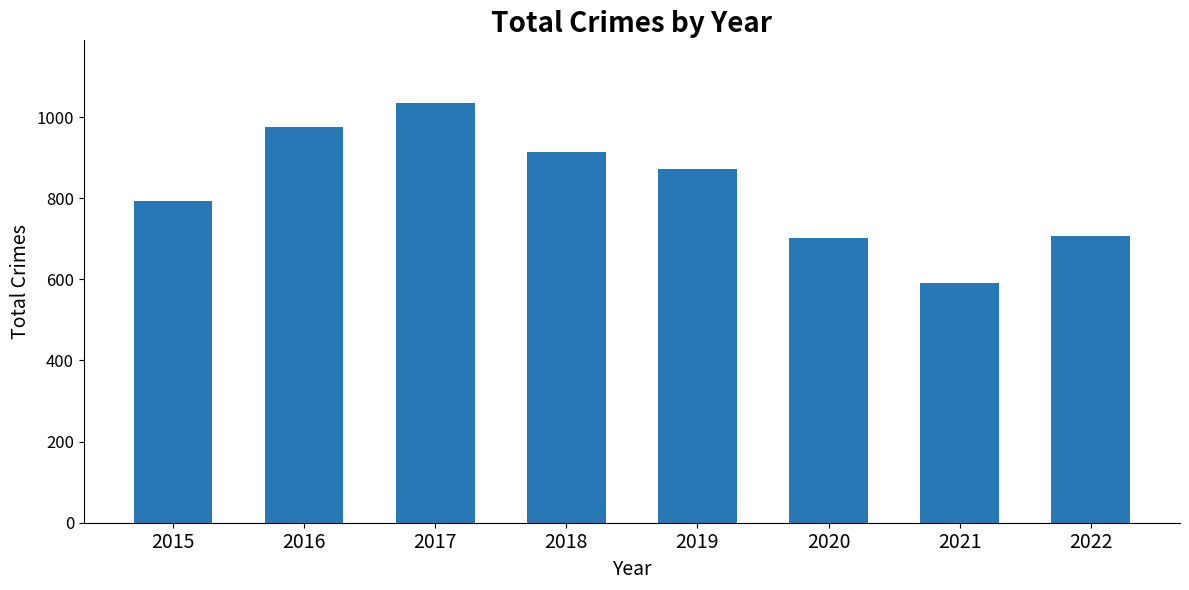

What is the value of the 7th bar from the left?

591